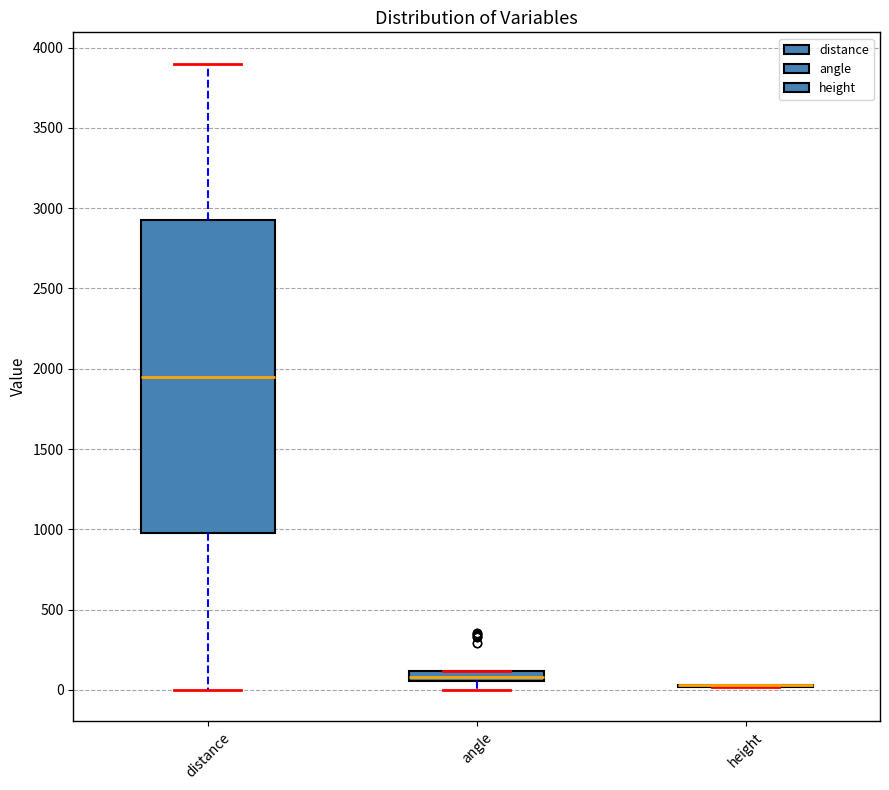

Where is the lower edge of the box for distance on the y-axis? The values are not printed on the chart, so give them approximately, as read against the axis.

1000